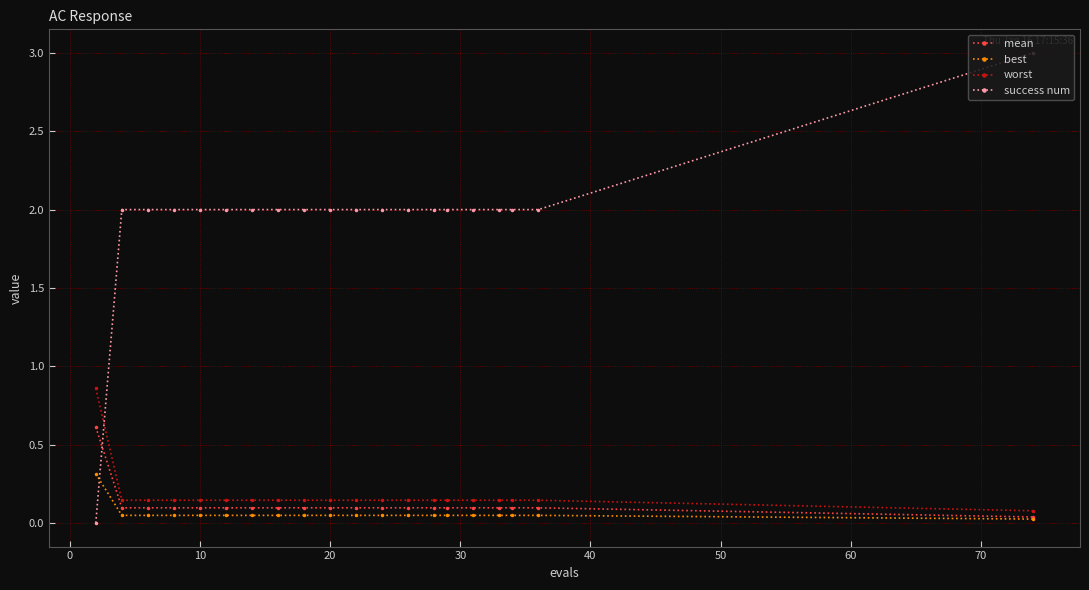

At how many categories does at least one series exceed 1?

19